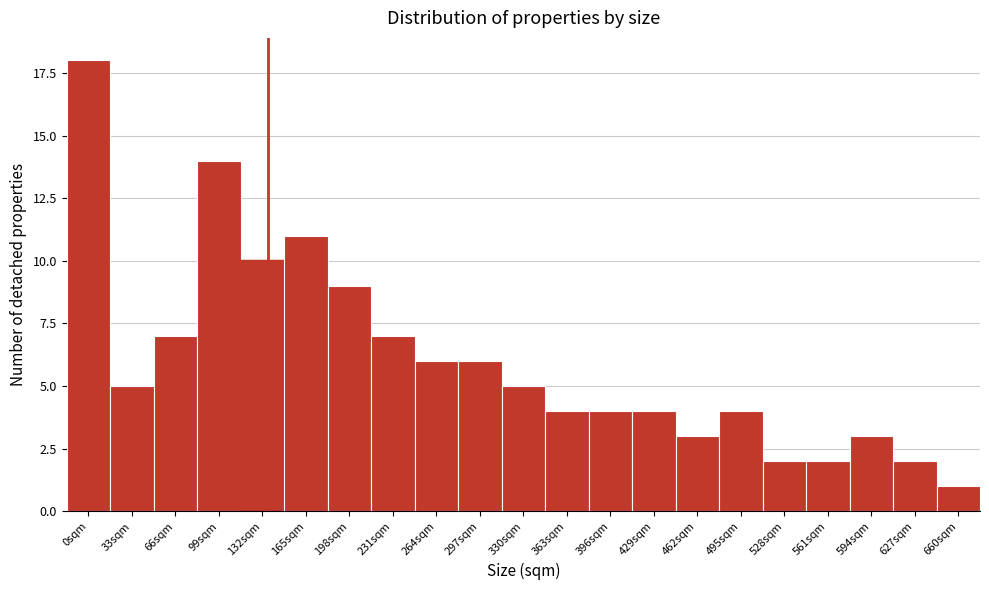

Reading left to right, what are all the values shown in this chart?

18	5	7	14	10	11	9	7	6	6	5	4	4	4	3	4	2	2	3	2	1